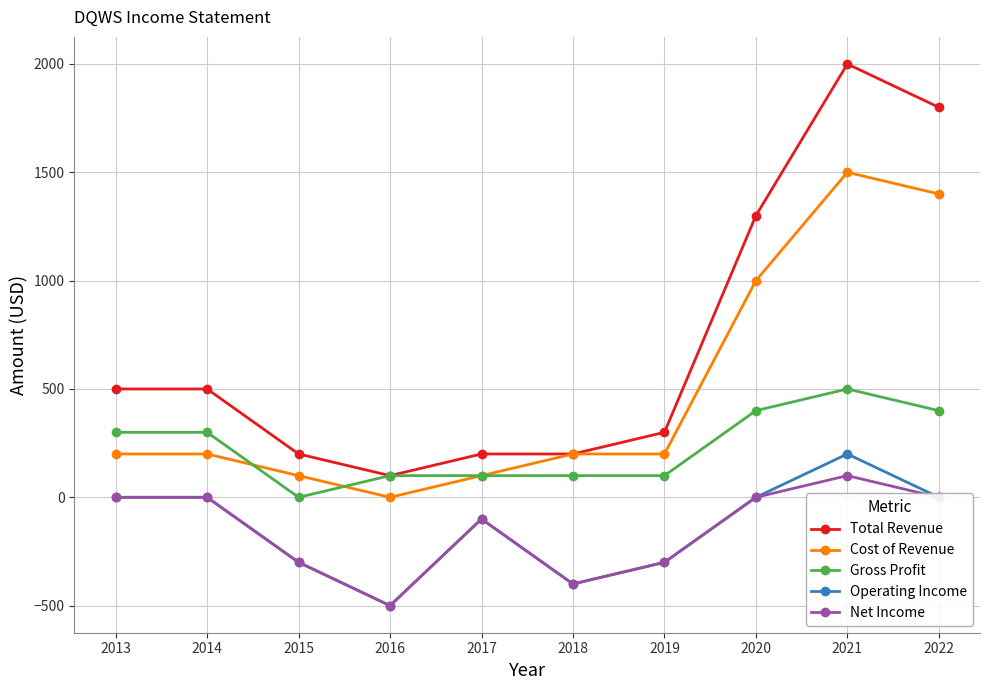

Which label corresponds to the smallest value in the chart?

2016